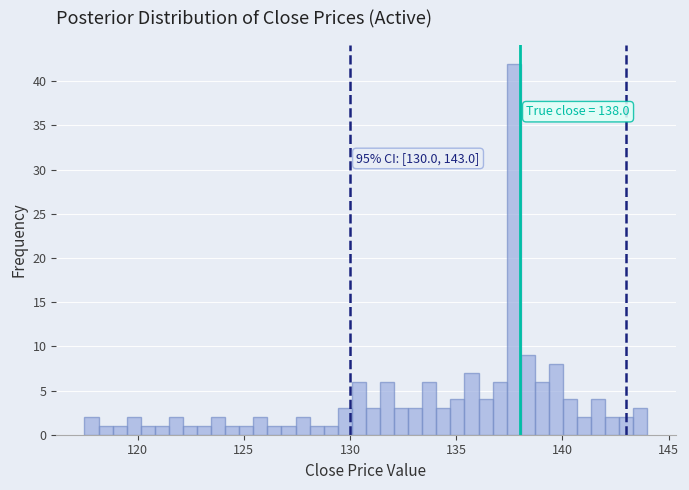

Around what value on the x-axis is the tallest bar? Give the approximate position of its centre, as read against the axis.

137.5